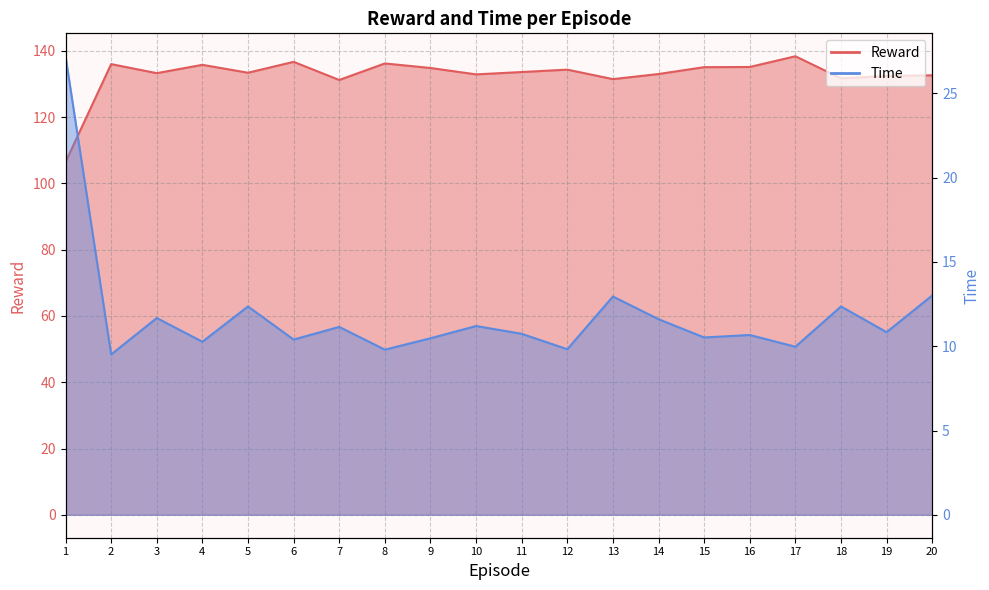

True or false: Time has more than 1 interior local peaks.

True